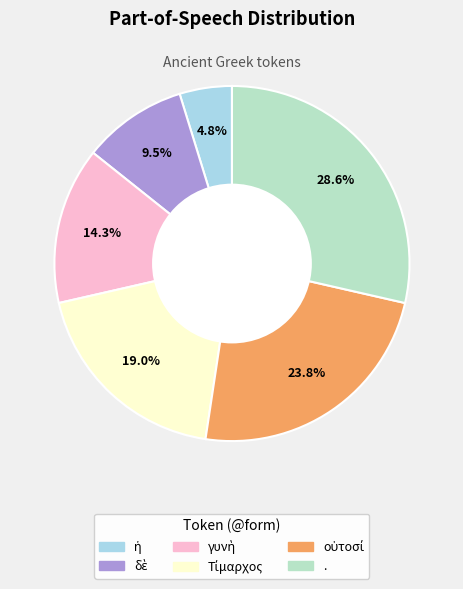

Which category has the biggest portion of the pie?

.